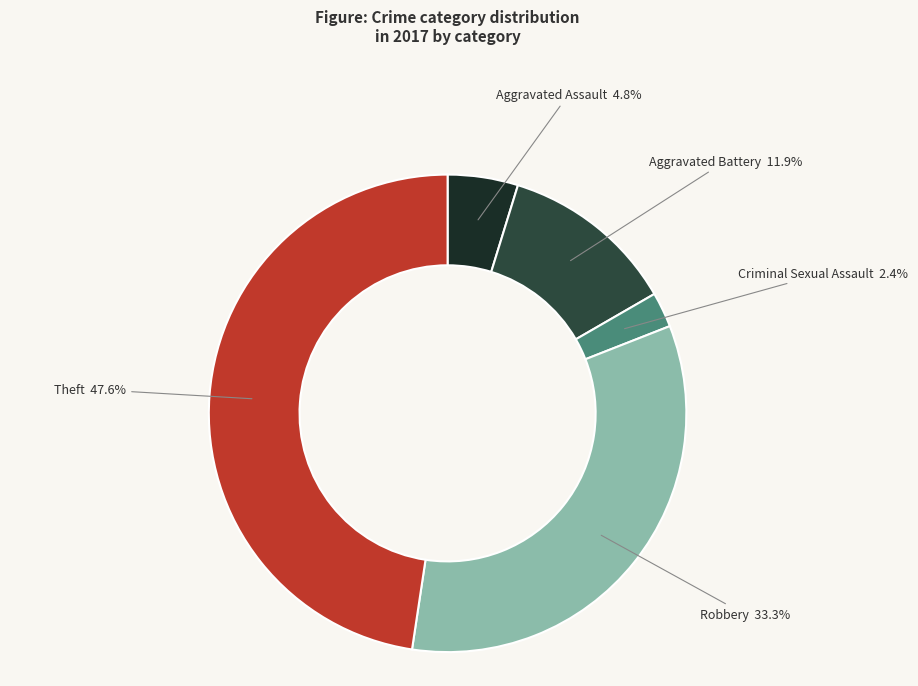

Which category has the biggest portion of the pie?

Theft